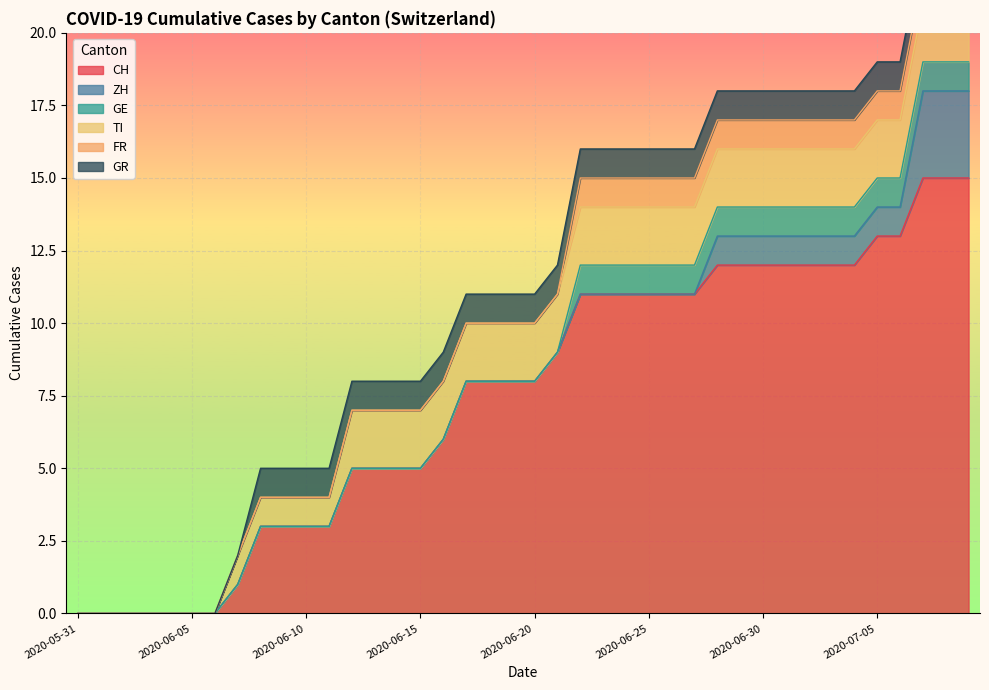

Rank the series by their maximum value, from highest to lowest.

CH, ZH, TI, GE, FR, GR